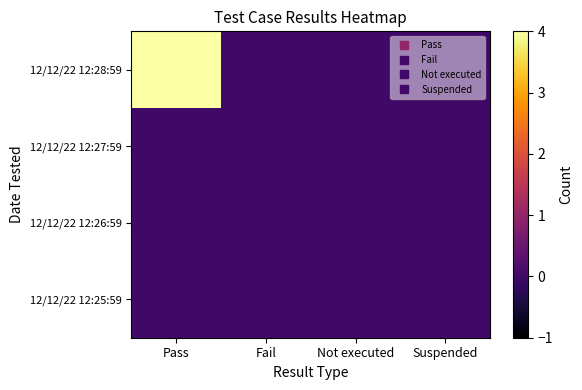

Which label corresponds to the smallest value in the chart?

Fail